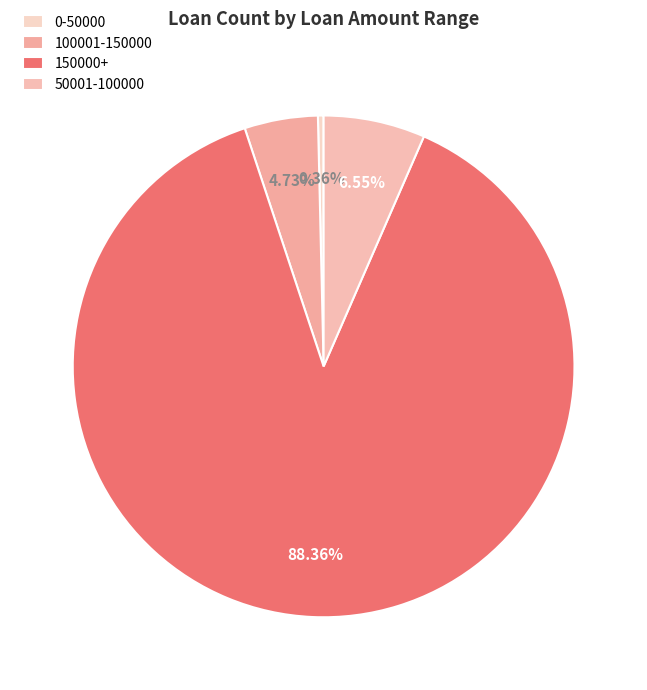

Is the sum of 100001-150000 and 150000+ greater than half?

Yes